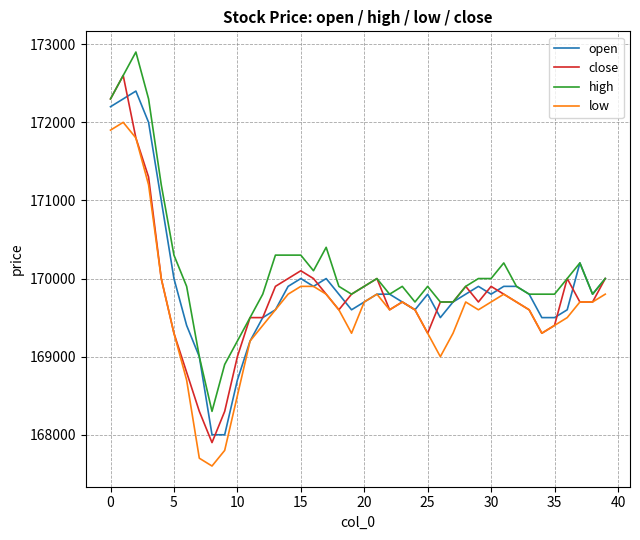

Which series has the largest total across all categories?

high